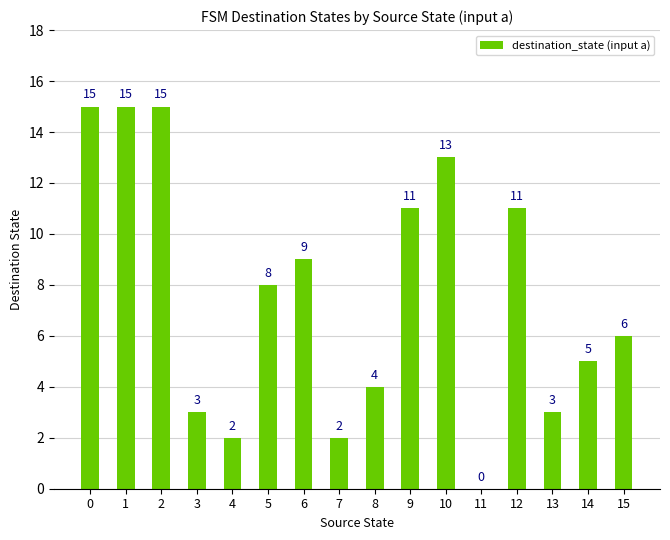

What is the sum of all values?

122